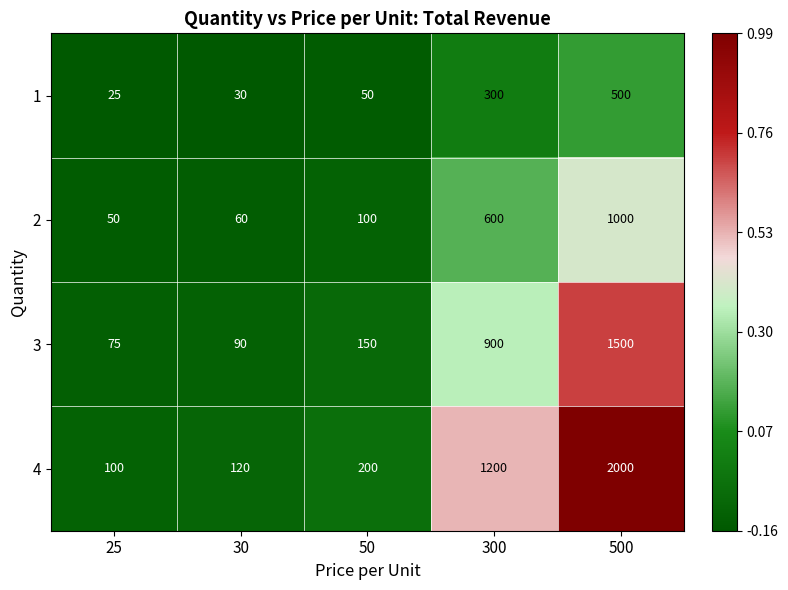

Reading left to right, list all the values displayed in this chart.

1: 25	30	50	300	500
2: 50	60	100	600	1000
3: 75	90	150	900	1500
4: 100	120	200	1200	2000